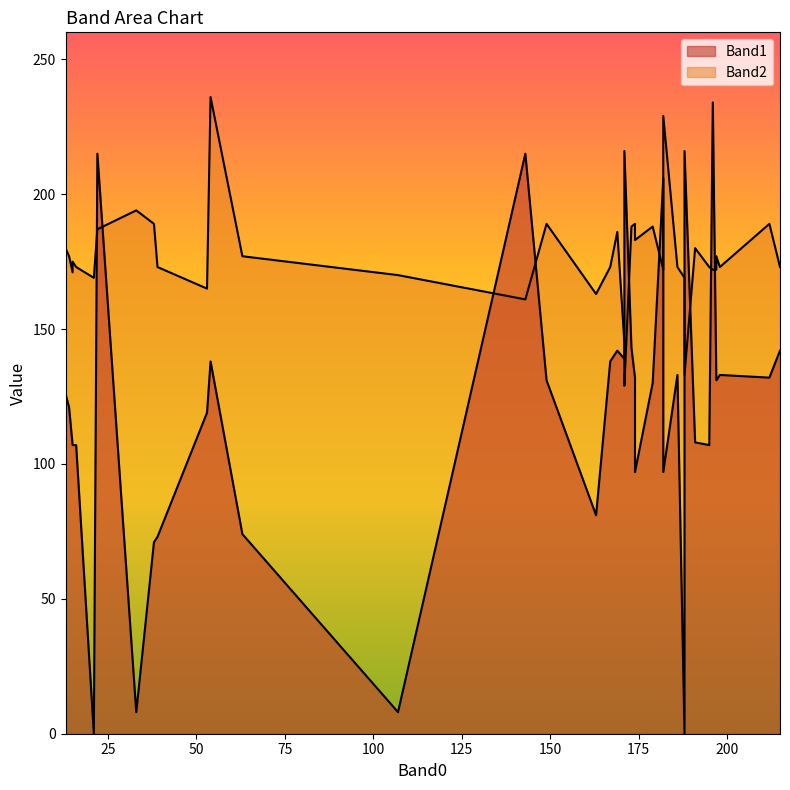

List the series in order of their overall mean, lowest first.

Band1, Band2